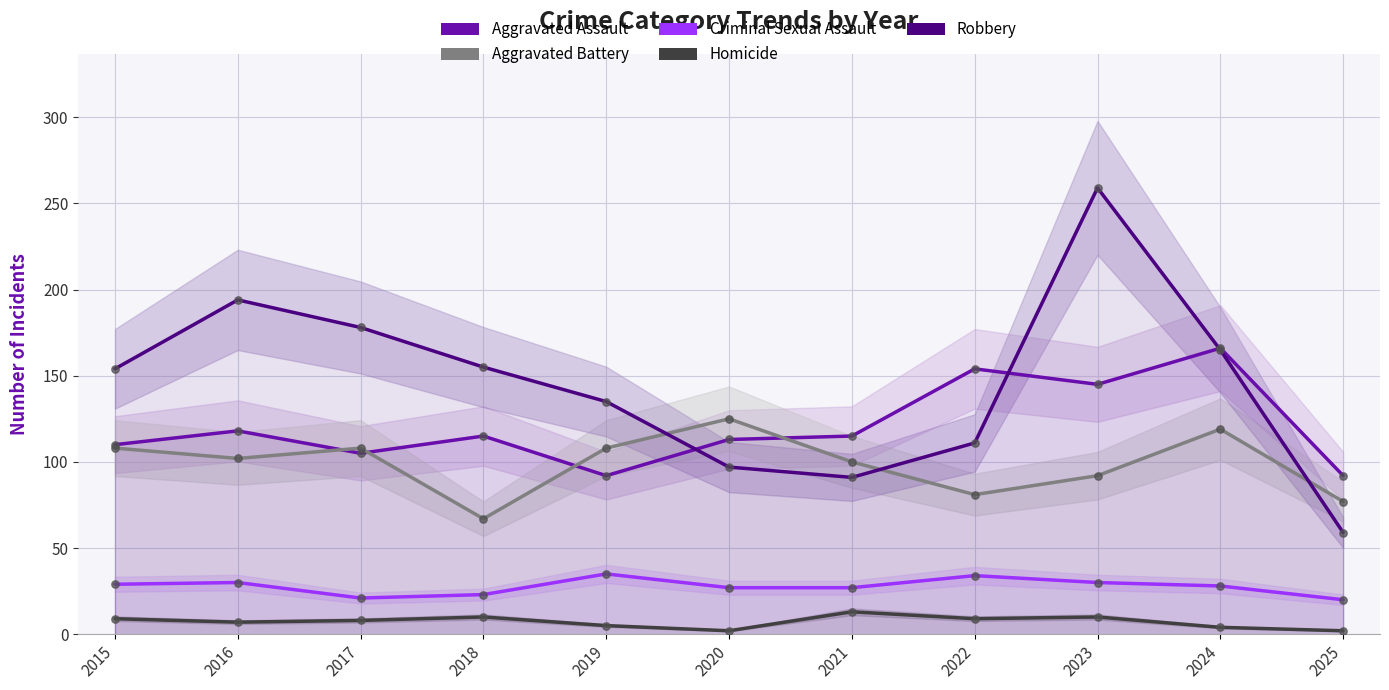

Which series has the largest Y range (max minus min)?

Robbery